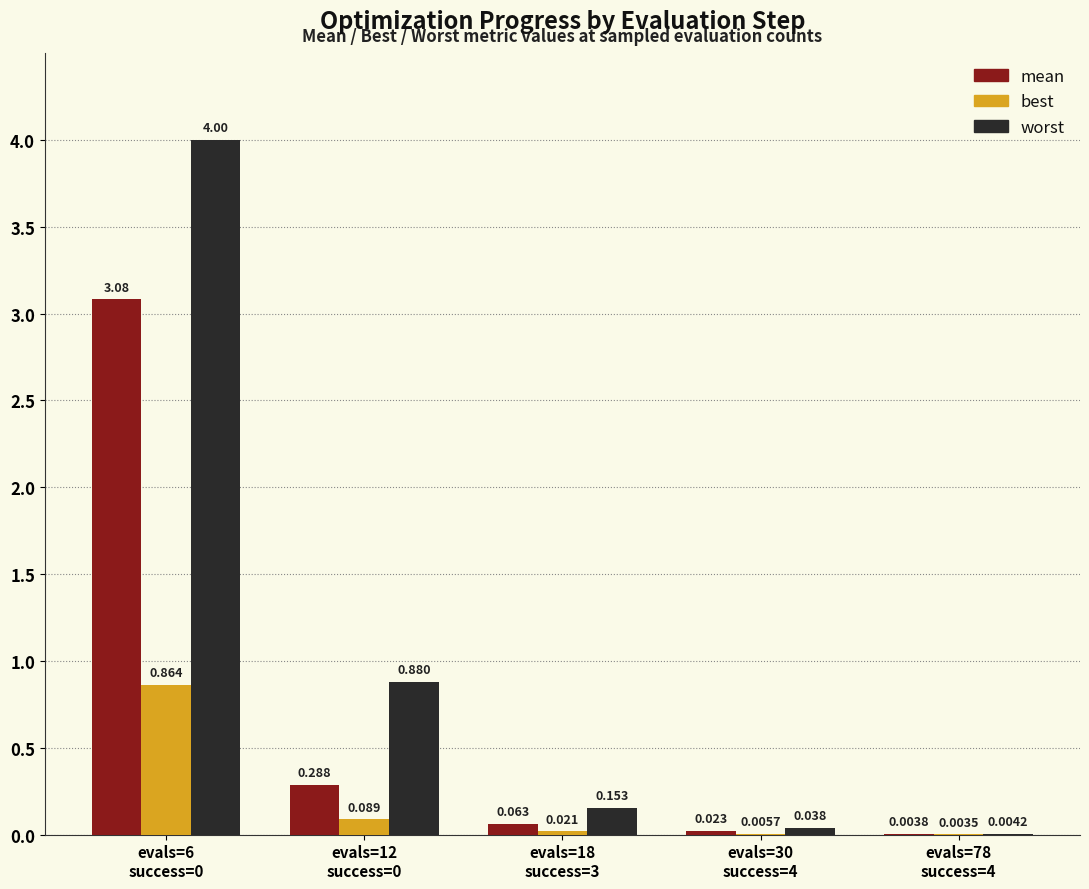

At which label does best reach its peak?

evals=6
success=0